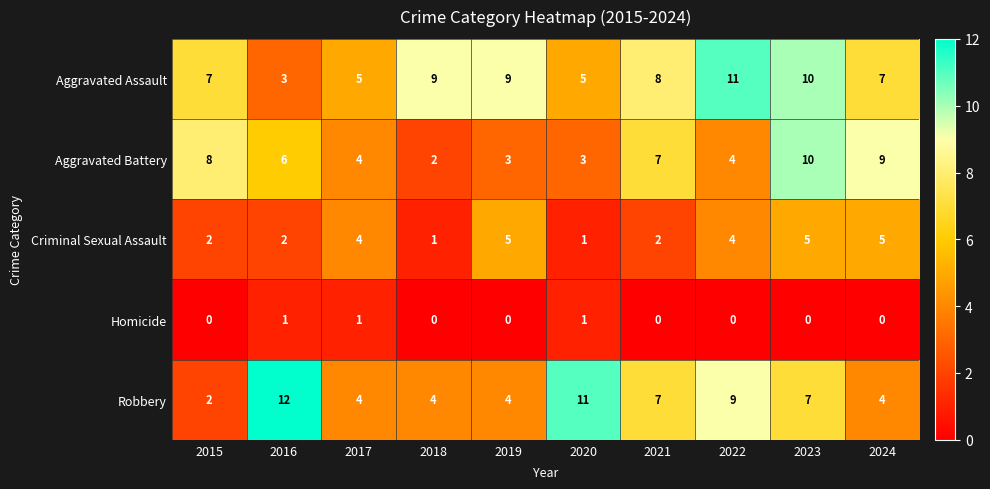

What is the total value across all series at 2020?

21